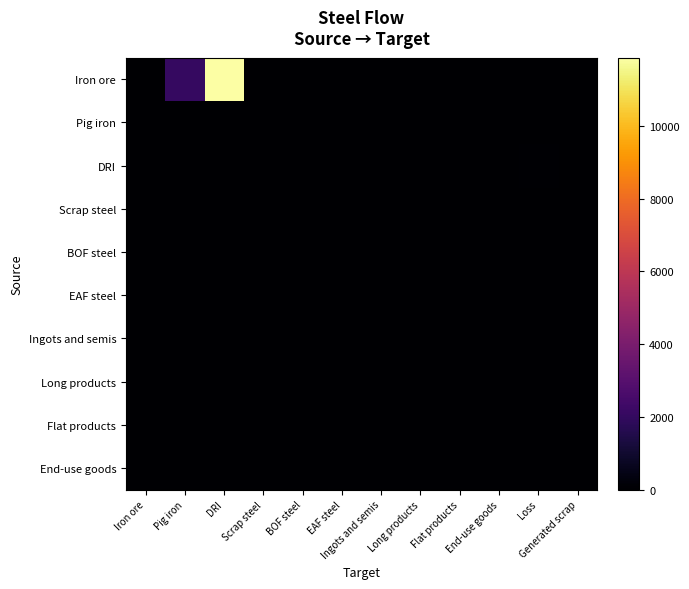

Reading right to left, what are all the values shown in this chart?

Iron ore: Generated scrap=0.0	Loss=0.0	End-use goods=0.0	Flat products=0.0	Long products=0.0	Ingots and semis=0.0	EAF steel=0.0	BOF steel=0.0	Scrap steel=0.0	DRI=11882.4	Pig iron=2063.3	Iron ore=0.0
Pig iron: Generated scrap=0.0	Loss=13.0	End-use goods=0.0	Flat products=0.0	Long products=0.0	Ingots and semis=0.0	EAF steel=0.0	BOF steel=0.0	Scrap steel=0.0	DRI=0.0	Pig iron=0.0	Iron ore=0.0
DRI: Generated scrap=0.0	Loss=74.9	End-use goods=0.0	Flat products=0.0	Long products=0.0	Ingots and semis=0.0	EAF steel=0.0	BOF steel=0.0	Scrap steel=0.0	DRI=0.0	Pig iron=0.0	Iron ore=0.0
Scrap steel: Generated scrap=0.0	Loss=0.0	End-use goods=0.0	Flat products=0.0	Long products=0.0	Ingots and semis=0.0	EAF steel=0.0	BOF steel=0.0	Scrap steel=0.0	DRI=0.0	Pig iron=0.0	Iron ore=0.0
BOF steel: Generated scrap=0.0	Loss=0.0	End-use goods=0.0	Flat products=0.0	Long products=0.0	Ingots and semis=0.0	EAF steel=0.0	BOF steel=0.0	Scrap steel=0.0	DRI=0.0	Pig iron=0.0	Iron ore=0.0
EAF steel: Generated scrap=0.0	Loss=0.0	End-use goods=0.0	Flat products=0.0	Long products=0.0	Ingots and semis=0.0	EAF steel=0.0	BOF steel=0.0	Scrap steel=0.0	DRI=0.0	Pig iron=0.0	Iron ore=0.0
Ingots and semis: Generated scrap=0.0	Loss=0.0	End-use goods=0.0	Flat products=0.0	Long products=0.0	Ingots and semis=0.0	EAF steel=0.0	BOF steel=0.0	Scrap steel=0.0	DRI=0.0	Pig iron=0.0	Iron ore=0.0
Long products: Generated scrap=0.0	Loss=0.0	End-use goods=0.0	Flat products=0.0	Long products=0.0	Ingots and semis=0.0	EAF steel=0.0	BOF steel=0.0	Scrap steel=0.0	DRI=0.0	Pig iron=0.0	Iron ore=0.0
Flat products: Generated scrap=0.0	Loss=0.0	End-use goods=0.0	Flat products=0.0	Long products=0.0	Ingots and semis=0.0	EAF steel=0.0	BOF steel=0.0	Scrap steel=0.0	DRI=0.0	Pig iron=0.0	Iron ore=0.0
End-use goods: Generated scrap=0.0	Loss=0.0	End-use goods=0.0	Flat products=0.0	Long products=0.0	Ingots and semis=0.0	EAF steel=0.0	BOF steel=0.0	Scrap steel=0.0	DRI=0.0	Pig iron=0.0	Iron ore=0.0